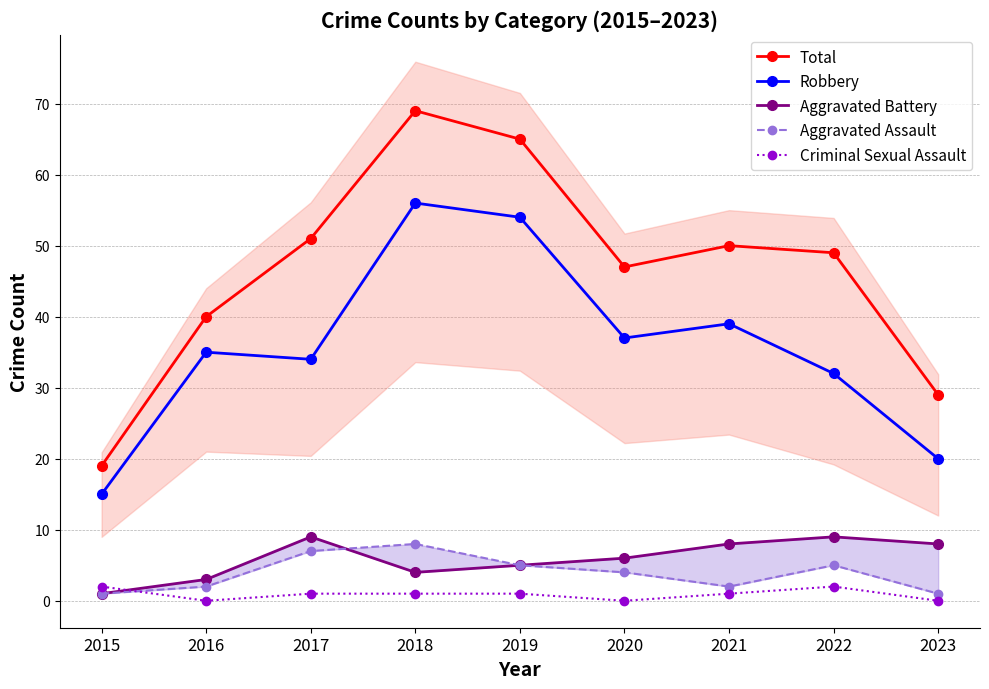

Reading left to right, what are all the values shown in this chart?

Total: 19	40	51	69	65	47	50	49	29
Robbery: 15	35	34	56	54	37	39	32	20
Aggravated Battery: 1	3	9	4	5	6	8	9	8
Aggravated Assault: 1	2	7	8	5	4	2	5	1
Criminal Sexual Assault: 2	0	1	1	1	0	1	2	0